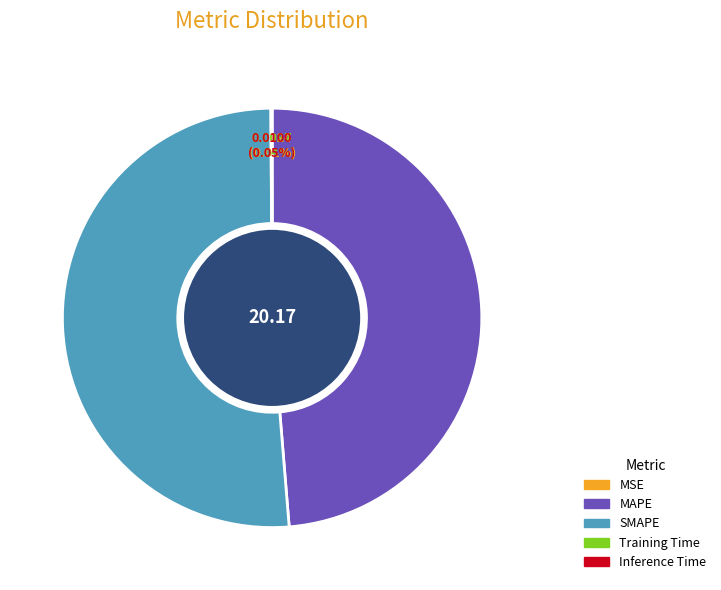

Which has a higher value, SMAPE or MAPE?

SMAPE